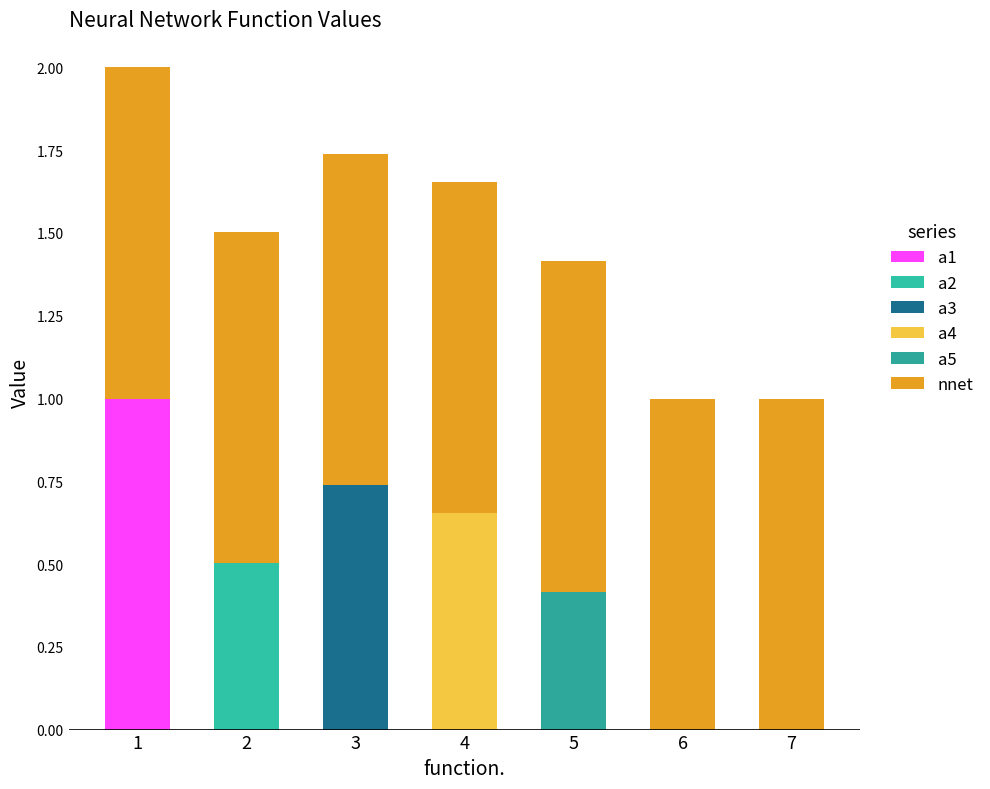

True or false: a2 has a value of -0.2 at 5.

False